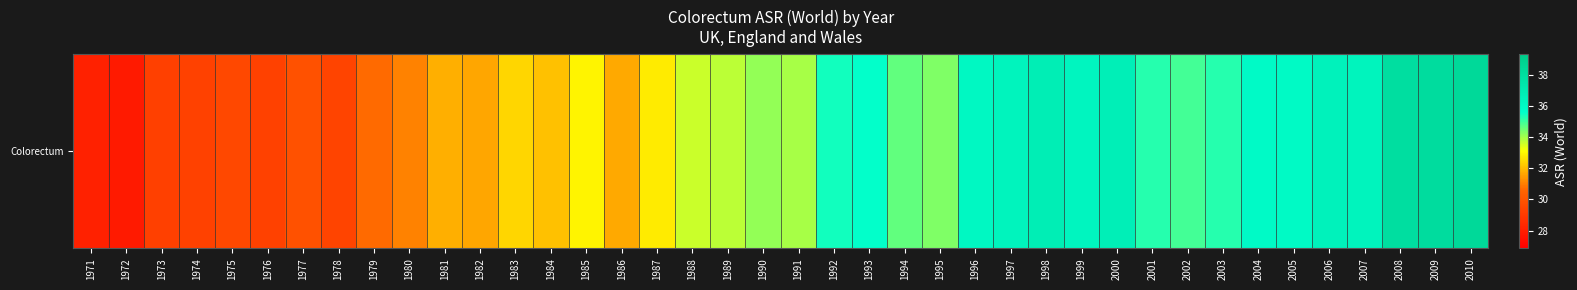

How many values are below 34?

20